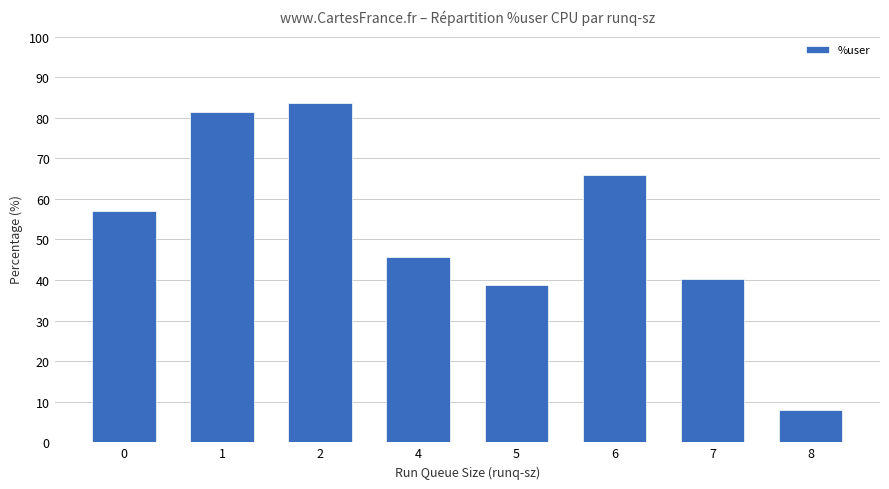

What is the change in value from 1 to 2?

+2.2